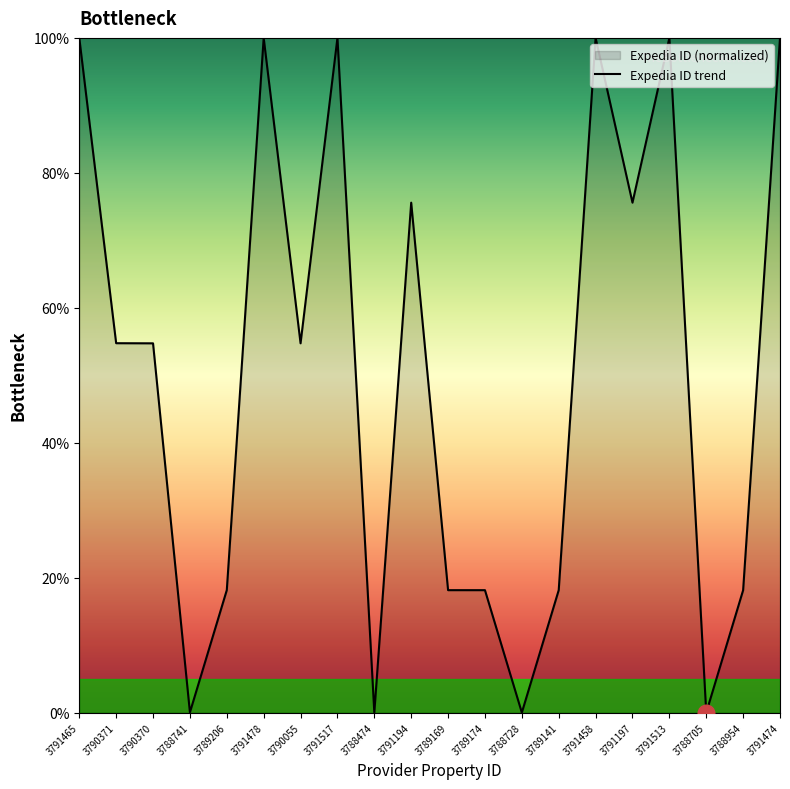

The value at 3790055 is 28.4. True or false?

False